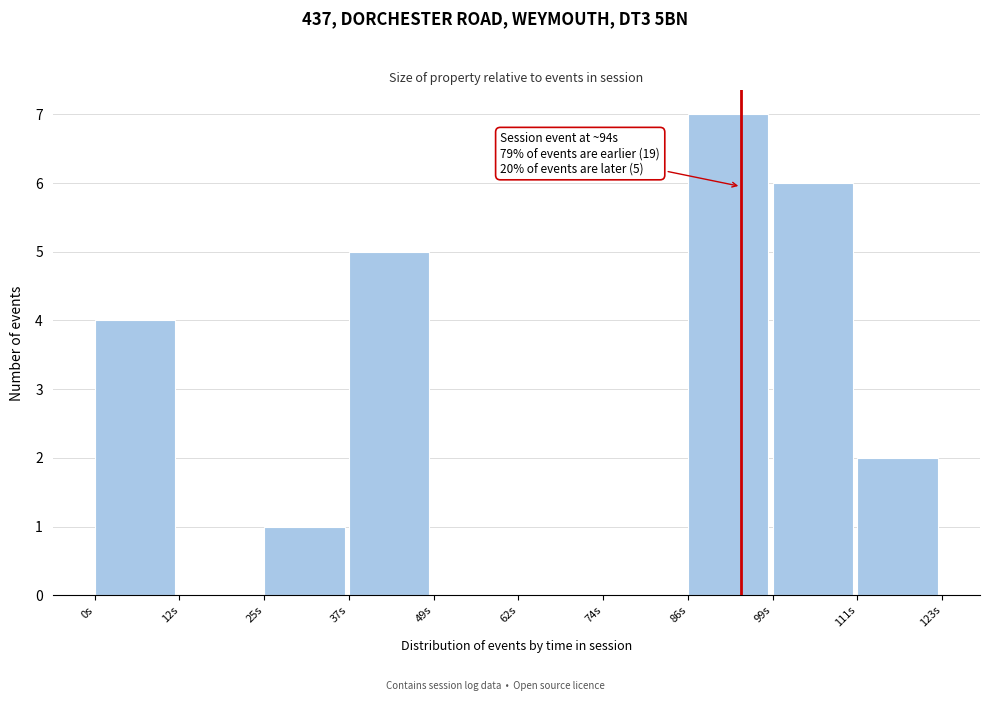

Over which range of the x-axis is the bar tallest?

86 to 98